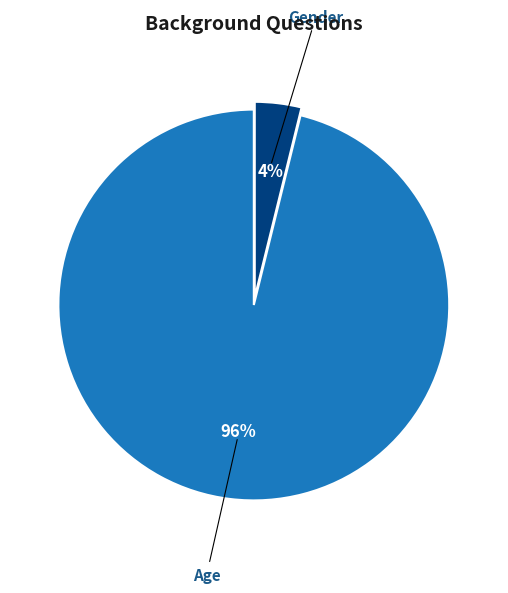

What is the total percentage of Age and Gender?

100.0%